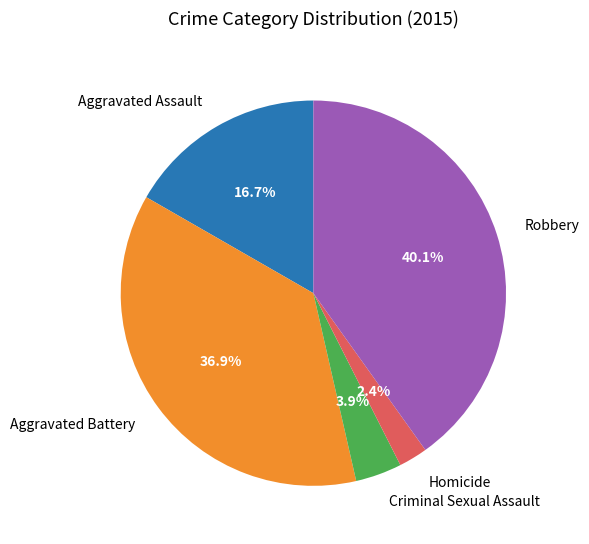

To the nearest percent, what portion does Aggravated Assault represent?

17%